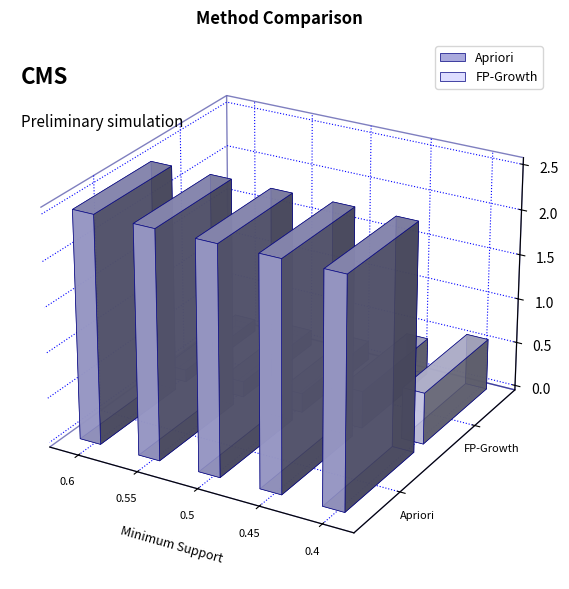

Reading left to right, what are all the values shown in this chart?

Apriori: 0.6=2.5	0.55=2.5	0.5=2.5	0.45=2.5	0.4=2.5
FP-Growth: 0.6=0.1	0.55=0.2	0.5=0.2	0.45=0.4	0.4=0.6